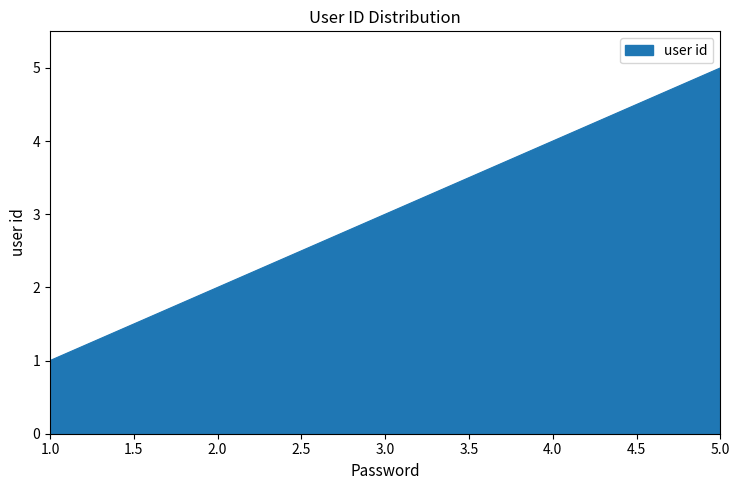

The chart shows a value of 3 at 3.0. True or false?

True